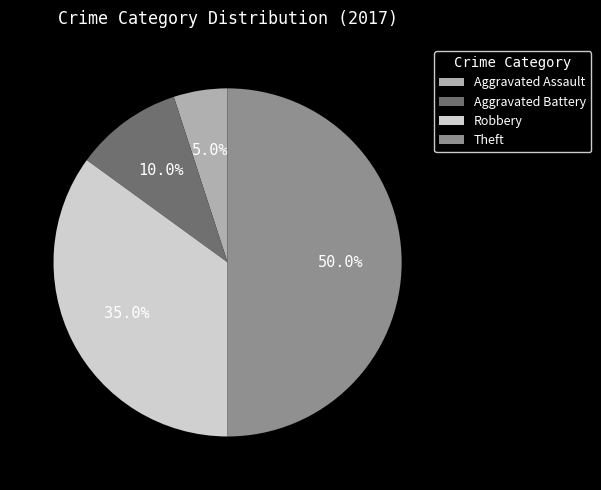

Count the number of slices in the pie.

4